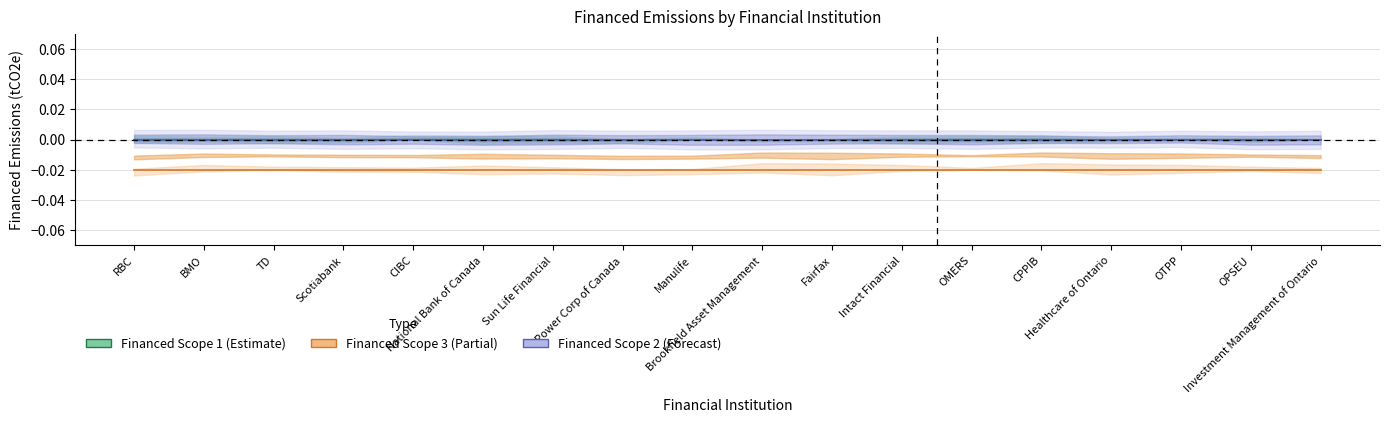

What are all the series names shown in the legend?

Financed Scope 3, Financed Scope 1, Financed Scope 2